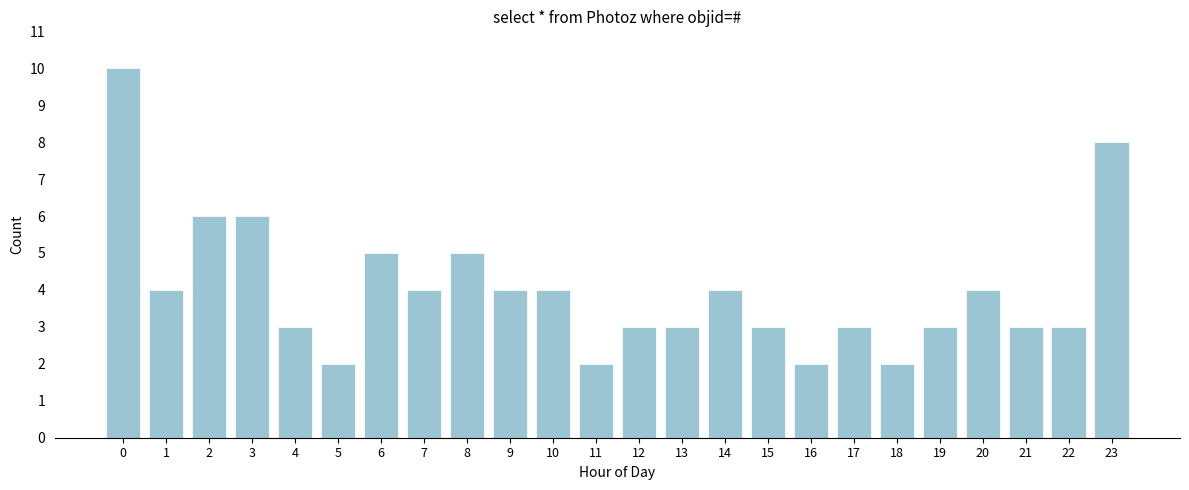

Reading right to left, what are all the values shown in this chart?

8	3	3	4	3	2	3	2	3	4	3	3	2	4	4	5	4	5	2	3	6	6	4	10